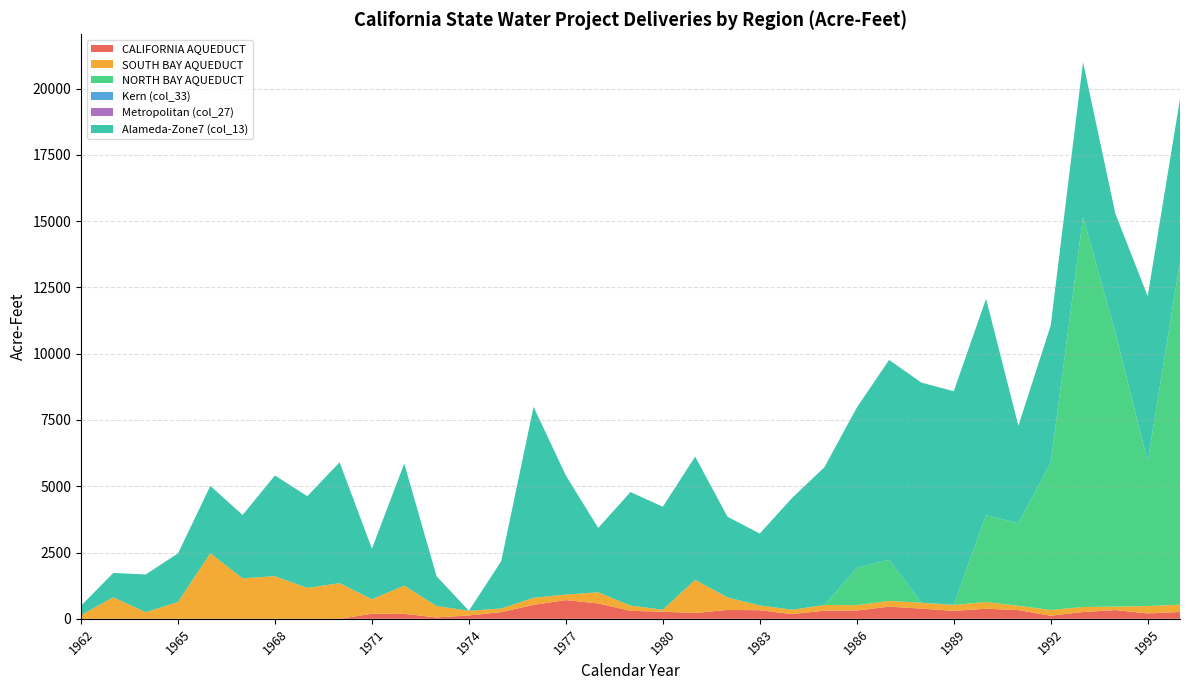

Reading left to right, what are all the values shown in this chart?

CALIFORNIA AQUEDUCT: 0	0	0	0	0	0	0	0	0	192	186	53	127	253	527	706	579	302	267	221	334	325	177	308	313	459	385	300	380	328	117	256	329	203	257
SOUTH BAY AQUEDUCT: 141	814	248	637	2475	1527	1608	1165	1345	546	1066	430	177	137	265	210	422	197	77	1250	473	179	165	213	200	218	222	222	256	162	217	190	132	278	277
NORTH BAY AQUEDUCT: 0	0	0	0	0	0	0	0	0	0	0	0	0	0	0	0	0	0	0	0	0	0	0	0	1400	1550	1	10	3275	3117	5553	14709	10343	5452	12930
Kern (col_33): 0	0	0	0	0	0	0	0	0	0	0	0	0	0	0	0	0	0	0	0	0	0	0	0	0	0	0	0	0	0	0	0	0	0	0
Metropolitan (col_27): 0	0	0	0	0	0	0	0	0	0	0	0	0	0	0	0	0	0	0	0	0	0	0	0	0	0	0	0	0	0	0	0	0	0	0
Alameda-Zone7 (col_13): 353	917	1425	1830	2537	2391	3799	3459	4558	1908	4605	1123	0	1783	7204	4491	2426	4283	3883	4648	3043	2712	4219	5199	6052	7538	8302	8051	8160	3676	5177	5843	4482	6236	6151